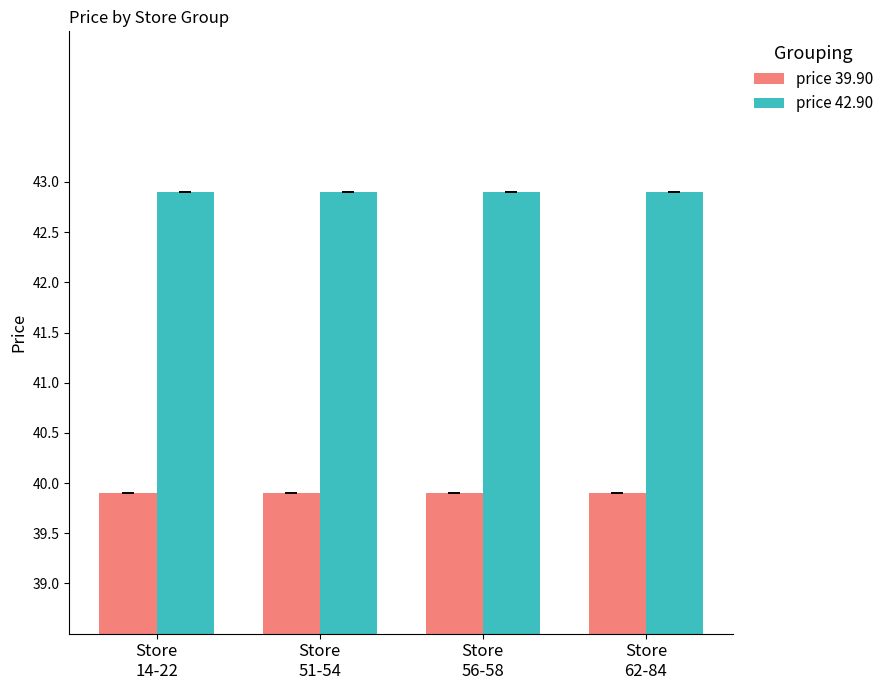

List the series in order of their peak value, lowest first.

price 39.90, price 42.90